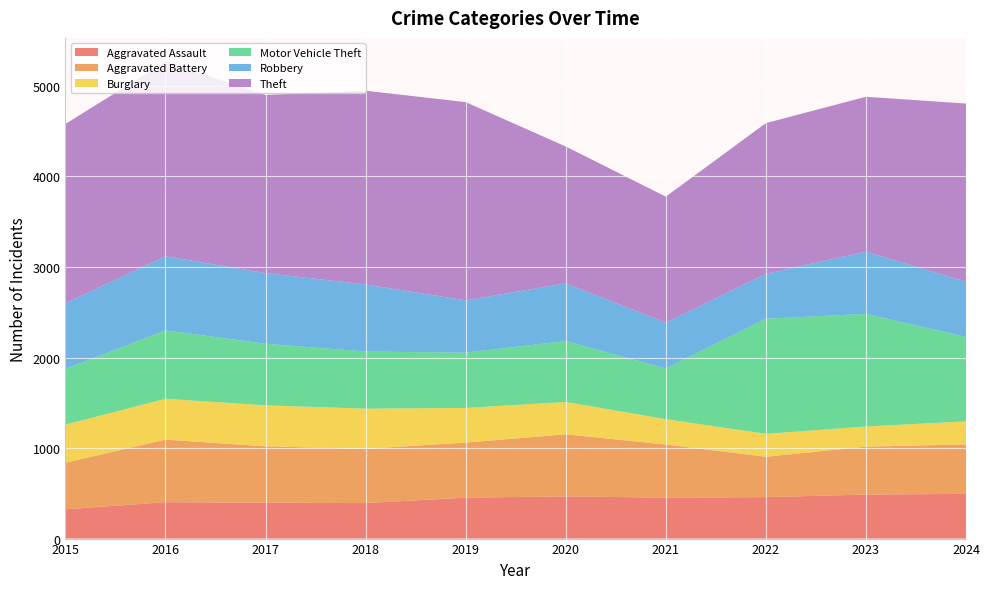

Reading left to right, list all the values displayed in this chart.

Aggravated Assault: 2015=323	2016=402	2017=396	2018=392	2019=452	2020=466	2021=452	2022=458	2023=486	2024=494
Aggravated Battery: 2015=515	2016=691	2017=623	2018=600	2019=608	2020=686	2021=587	2022=446	2023=529	2024=546
Burglary: 2015=421	2016=451	2017=453	2018=443	2019=383	2020=357	2021=280	2022=253	2023=223	2024=255
Motor Vehicle Theft: 2015=614	2016=756	2017=680	2018=631	2019=611	2020=673	2021=560	2022=1272	2023=1244	2024=932
Robbery: 2015=726	2016=819	2017=780	2018=741	2019=577	2020=637	2021=506	2022=495	2023=687	2024=611
Theft: 2015=1981	2016=2148	2017=1968	2018=2140	2019=2190	2020=1512	2021=1392	2022=1665	2023=1711	2024=1967